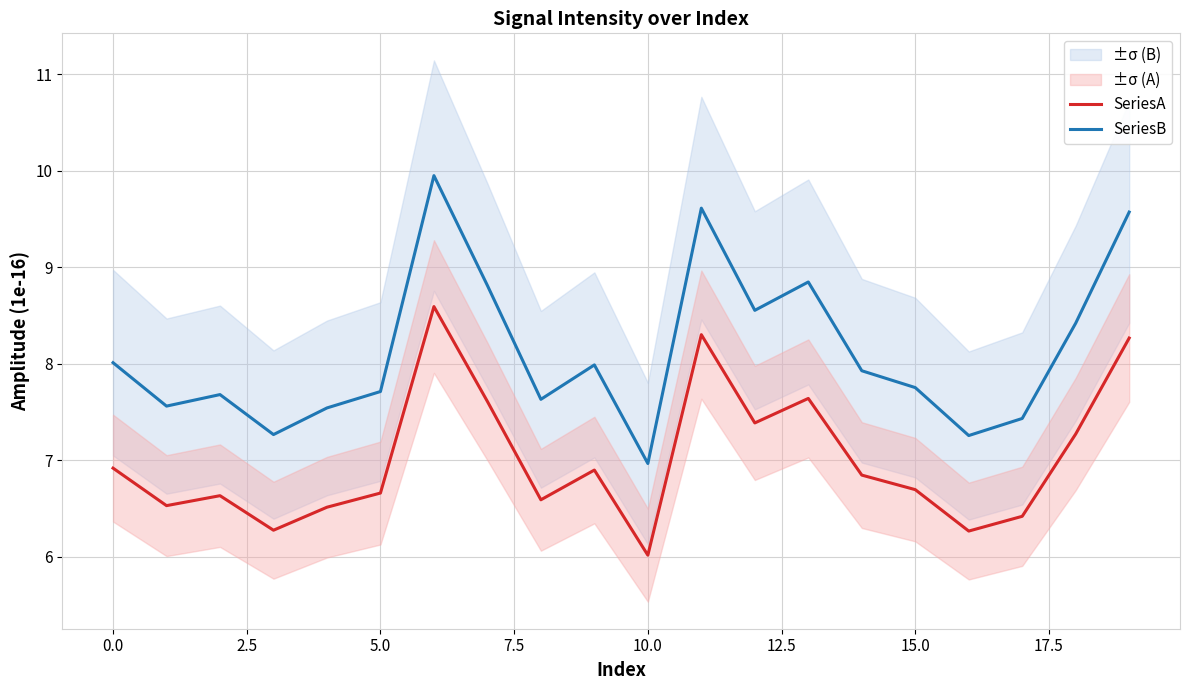

The value of SeriesA at 15.0 is 4.5. True or false?

False